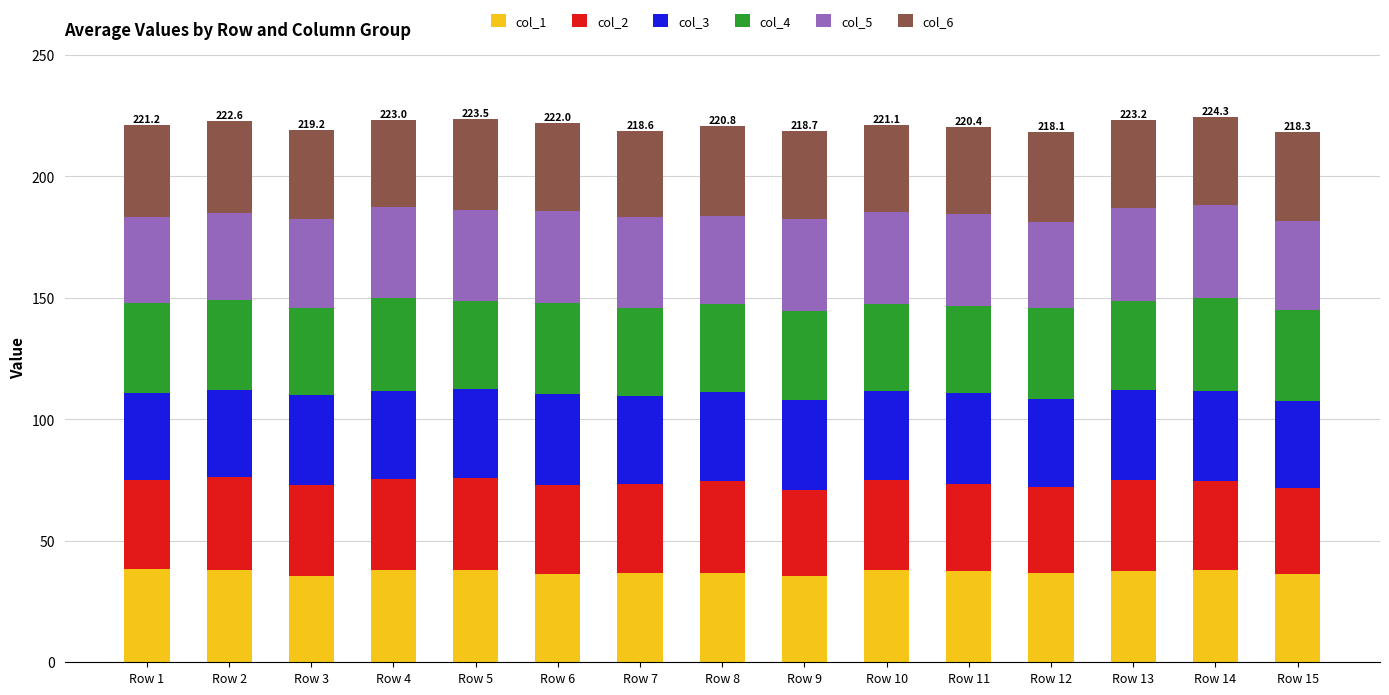

What is the total value across all series at Row 4?

223.0